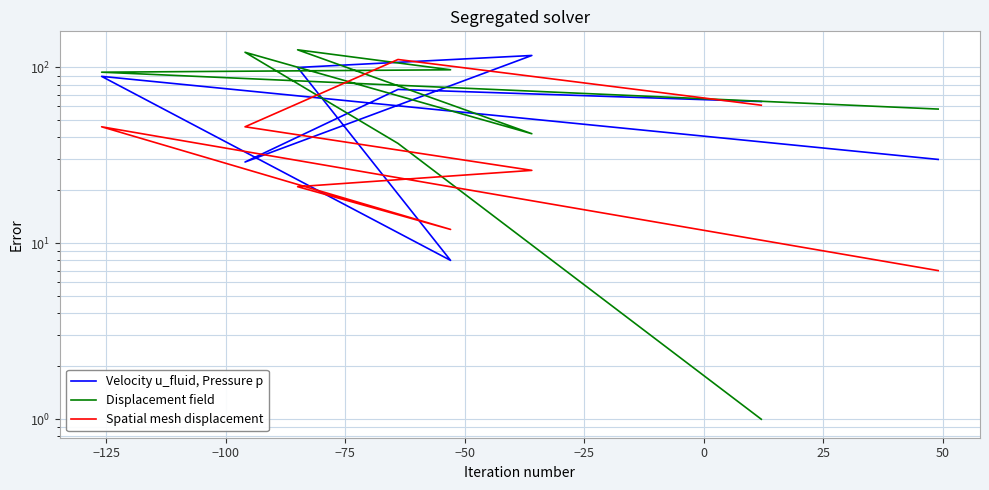

Reading right to left, list all the values displayed in this chart.

Velocity u_fluid, Pressure p: 30	89	8	100	117	29	75	64
Displacement field: 58	94	97	126	42	122	37	1
Spatial mesh displacement: 7	46	12	21	26	46	111	61